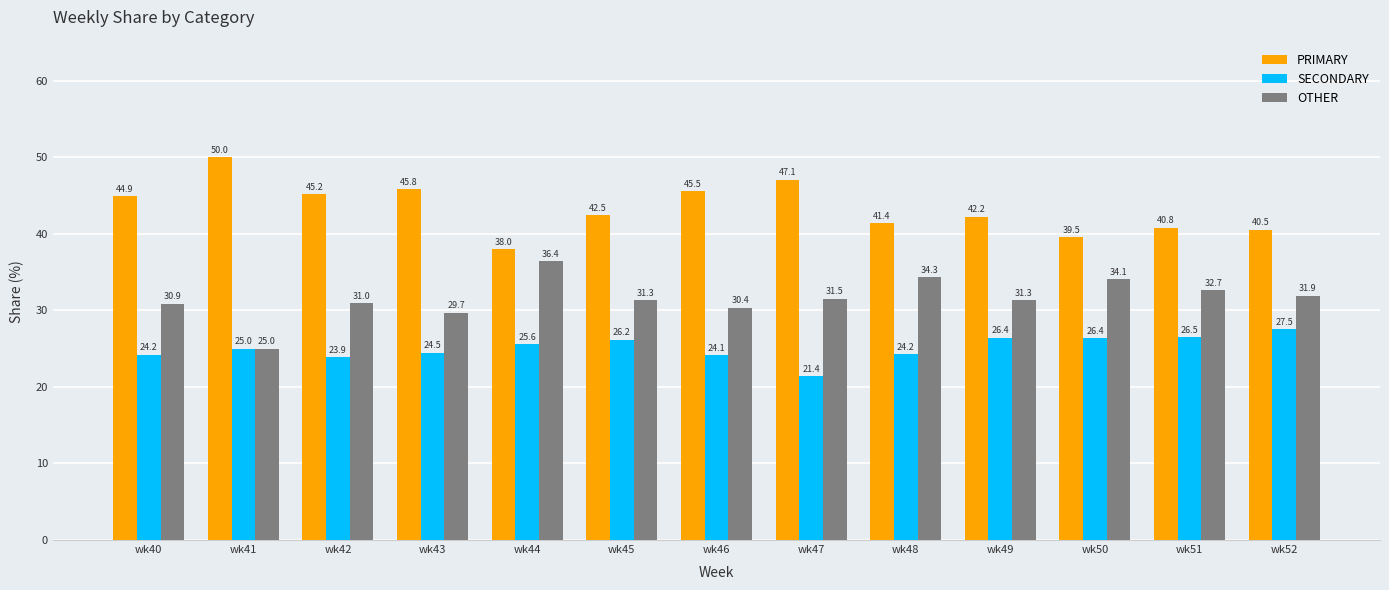

Reading left to right, what are all the values shown in this chart?

PRIMARY: wk40=44.9	wk41=50.0	wk42=45.2	wk43=45.8	wk44=38.0	wk45=42.5	wk46=45.5	wk47=47.1	wk48=41.4	wk49=42.2	wk50=39.5	wk51=40.8	wk52=40.5
SECONDARY: wk40=24.2	wk41=25.0	wk42=23.9	wk43=24.5	wk44=25.6	wk45=26.2	wk46=24.1	wk47=21.4	wk48=24.2	wk49=26.4	wk50=26.4	wk51=26.5	wk52=27.5
OTHER: wk40=30.9	wk41=25.0	wk42=31.0	wk43=29.7	wk44=36.4	wk45=31.3	wk46=30.4	wk47=31.5	wk48=34.3	wk49=31.3	wk50=34.1	wk51=32.7	wk52=31.9